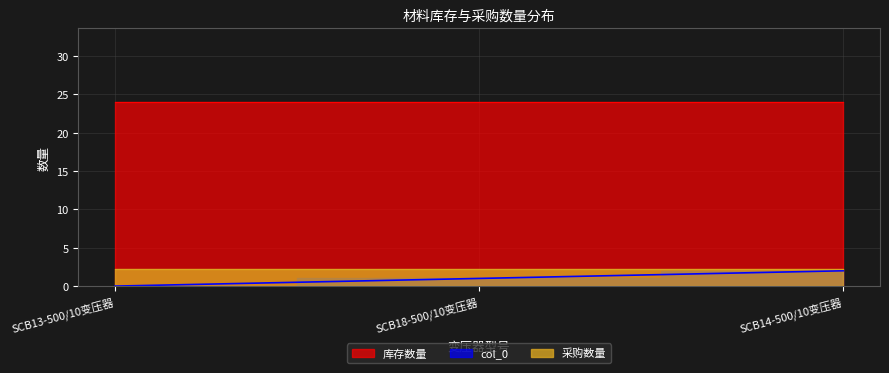

What is the greatest value displayed?

24.0